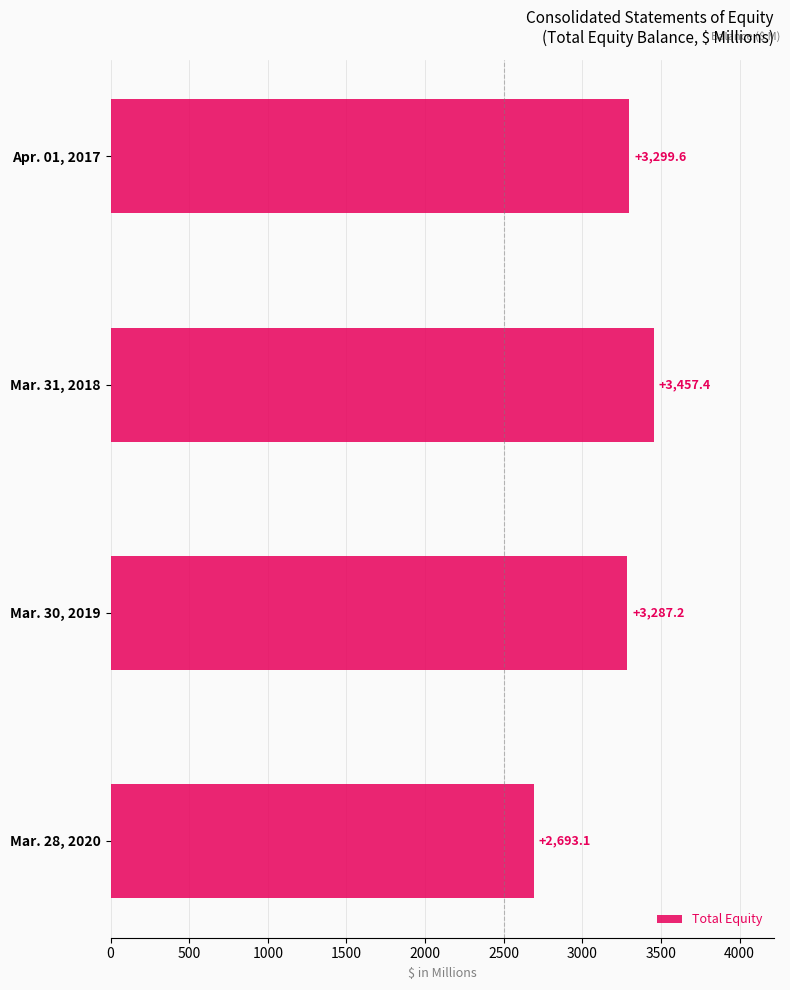

Reading top to bottom, extract all data points from this chart.

Apr. 01, 2017=3299.6	Mar. 31, 2018=3457.4	Mar. 30, 2019=3287.2	Mar. 28, 2020=2693.1